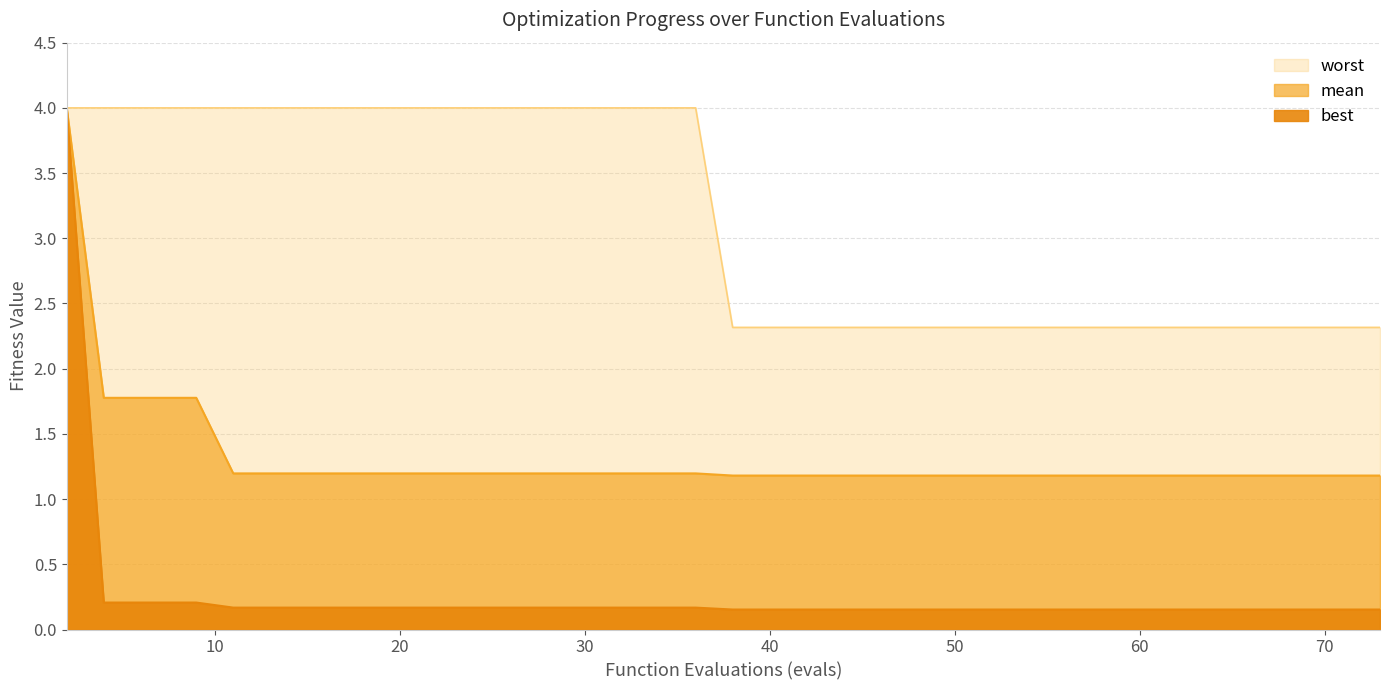

What is the difference between the second highest and minimum values in the best series?

0.1